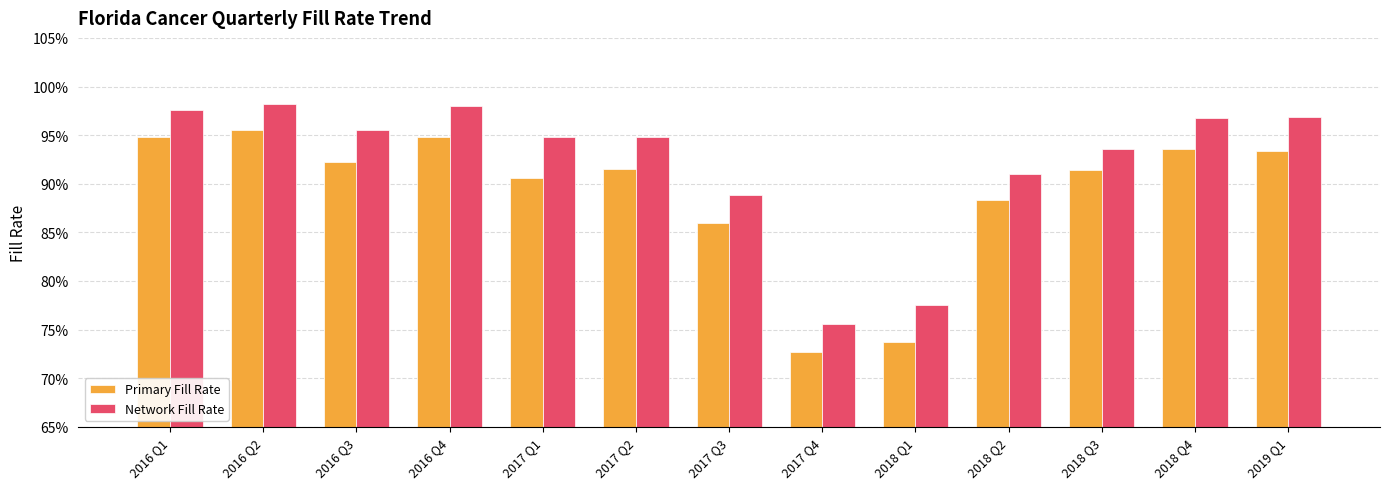

Are the bars horizontal?

No